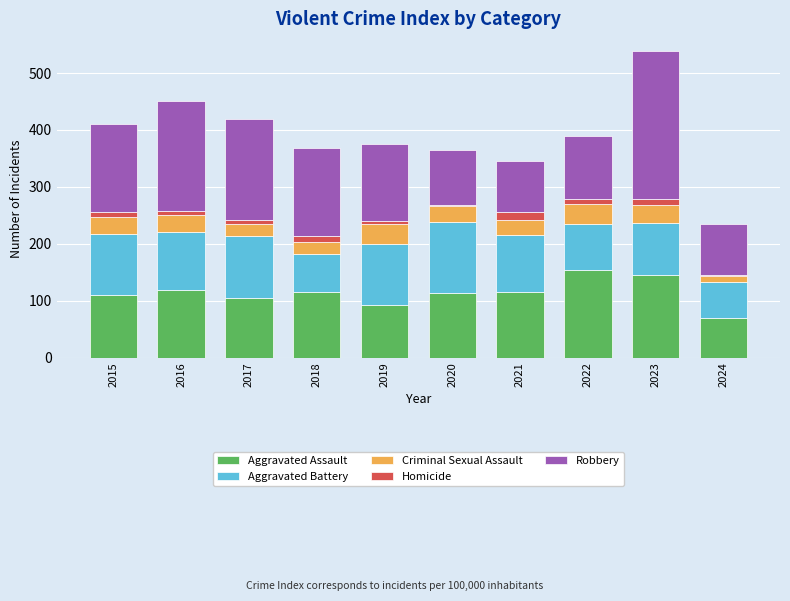

How many series are shown in this chart?

5